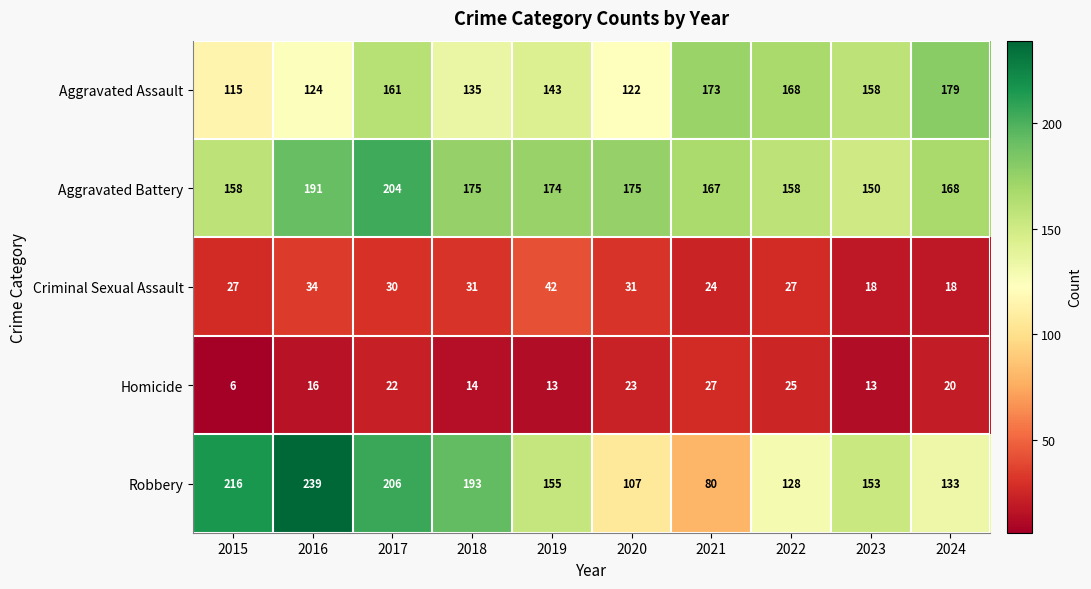

Which label corresponds to the largest value in the chart?

2016